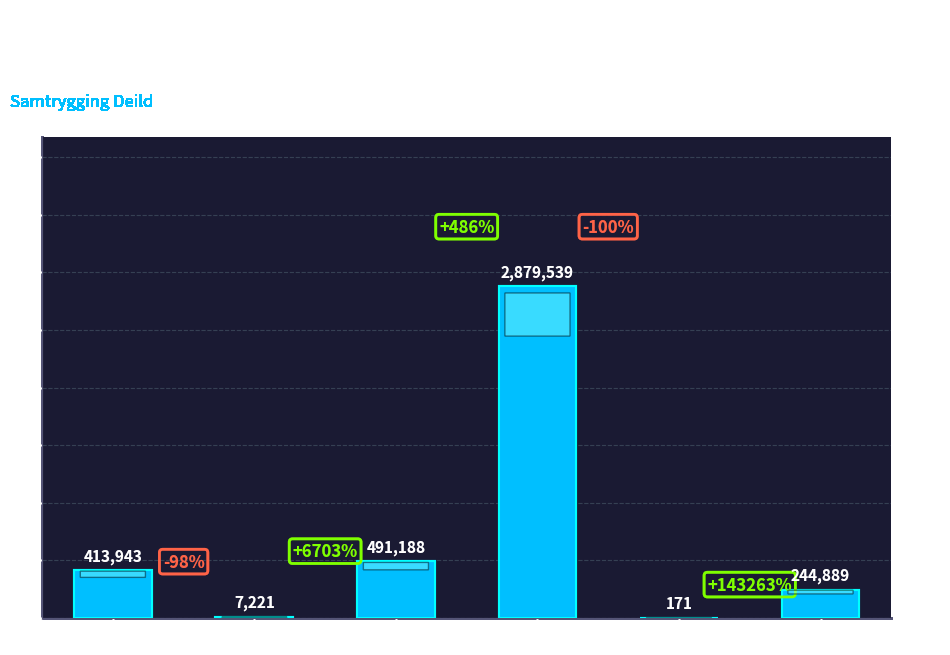

Which category has the highest value across all series?

Almenni lífeyrissjóðurinn